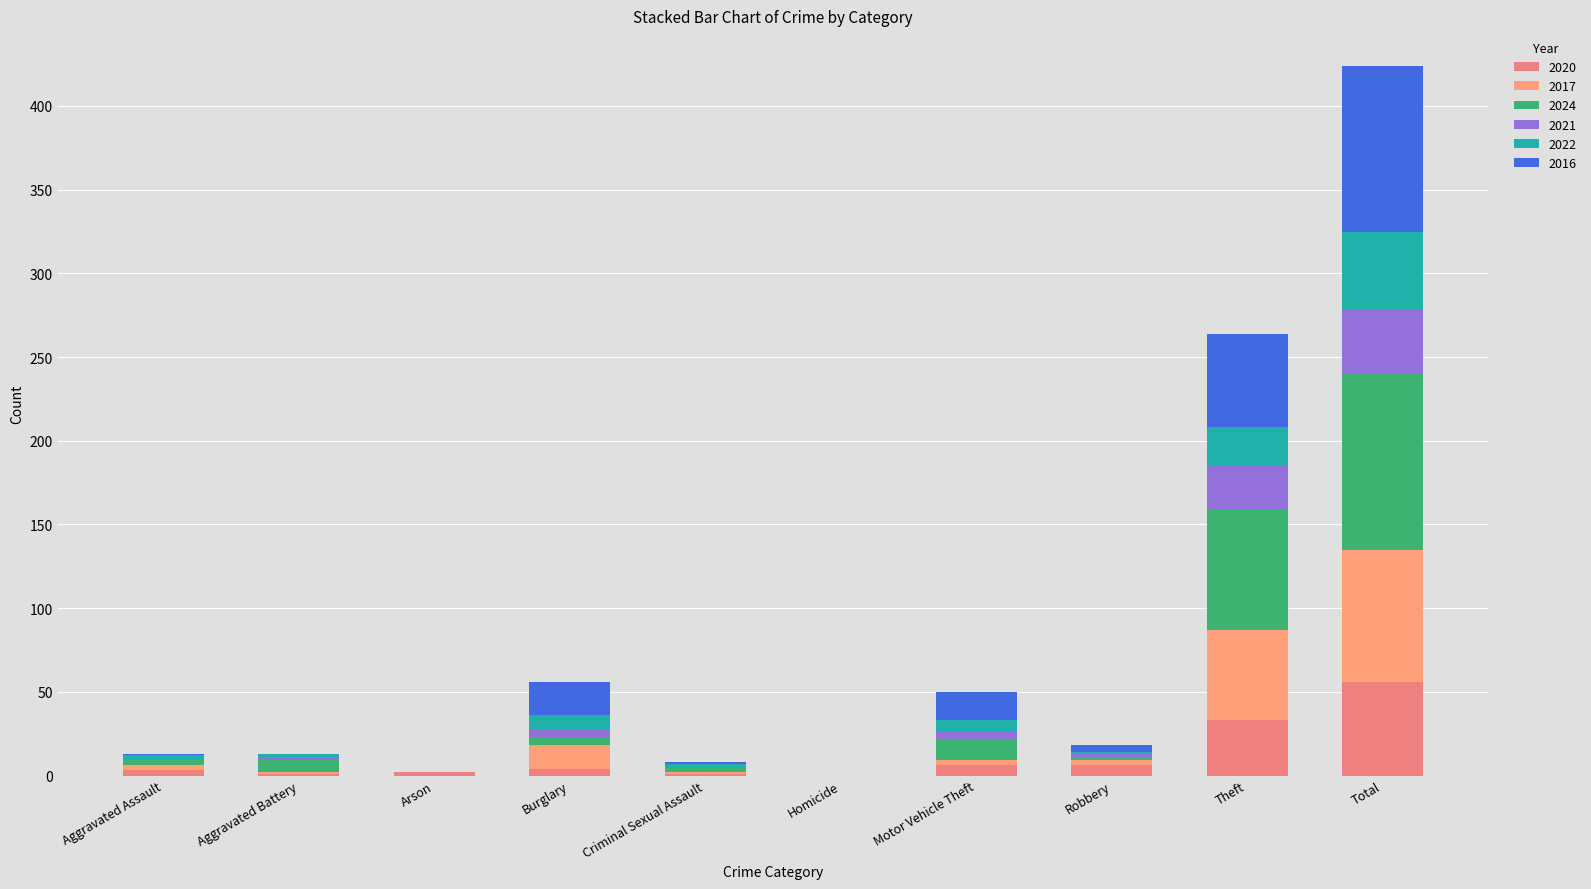

Between Burglary and Homicide, which series saw the biggest shift?

2016